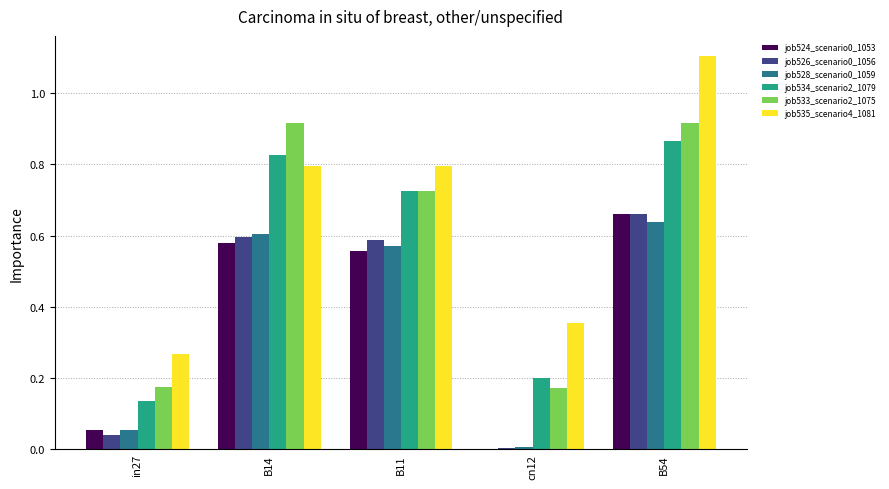

How many groups of bars are there?

5